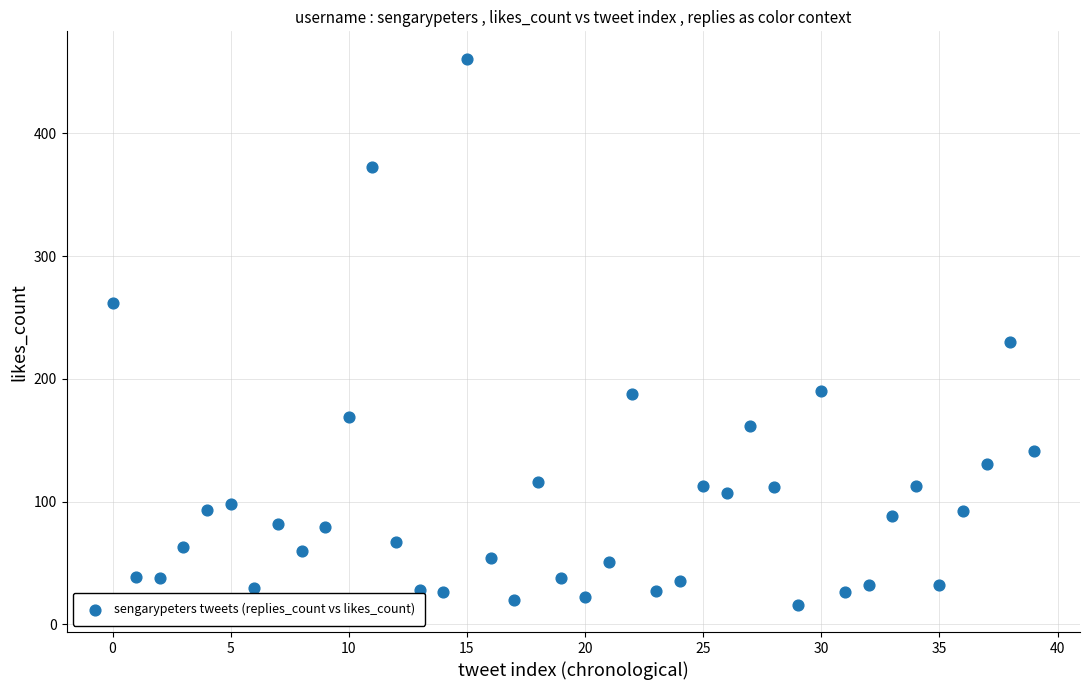

What is the range of Y values (max minus min)?

445